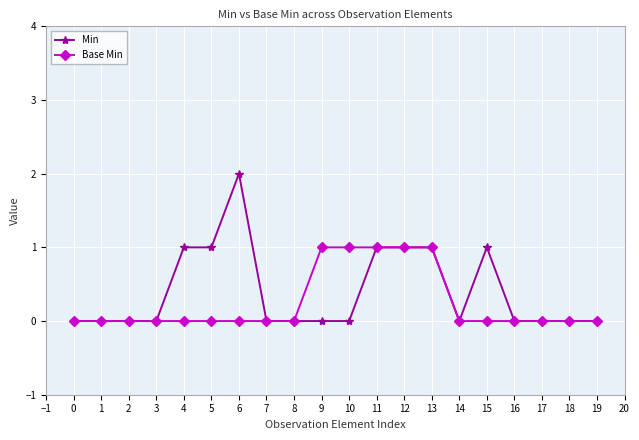

Which series has the largest range (max minus min)?

Min